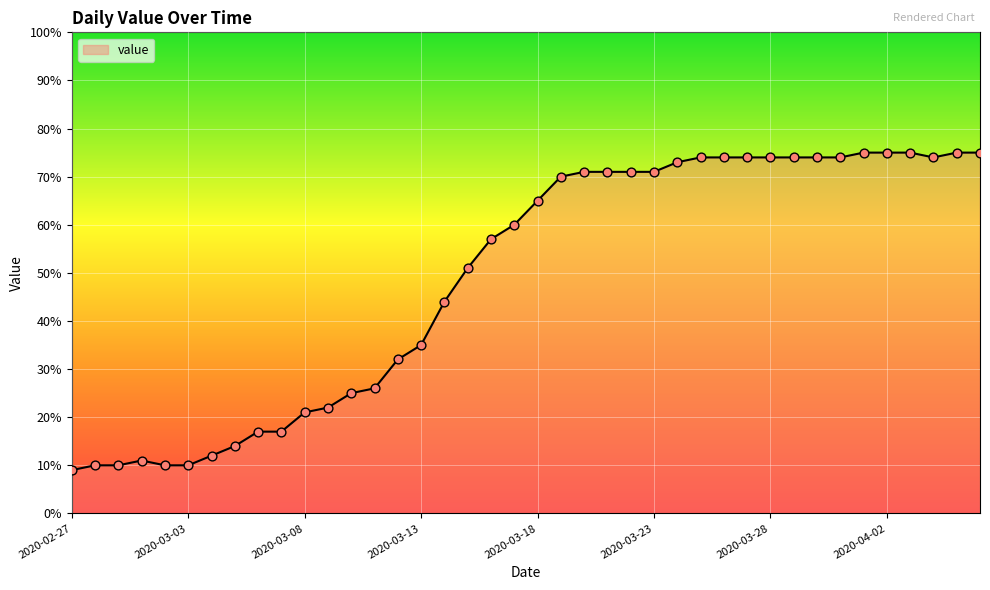

What is the smallest value displayed?

9